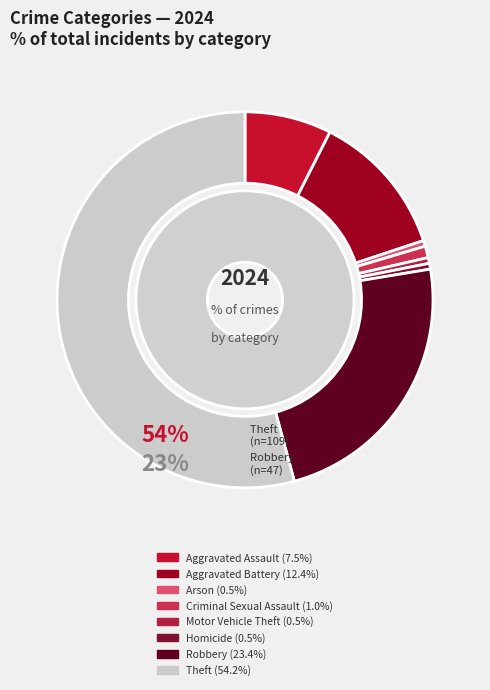

What portion of the pie excludes Arson?

99.5%